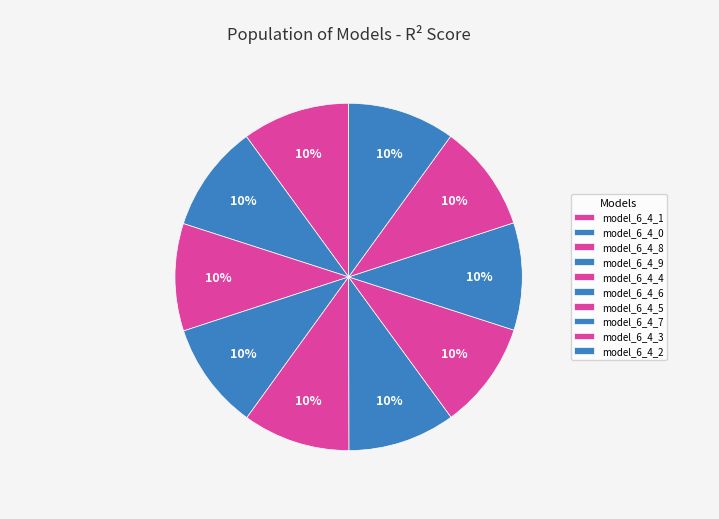

Between model_6_4_9 and model_6_4_7, which is larger?

model_6_4_7